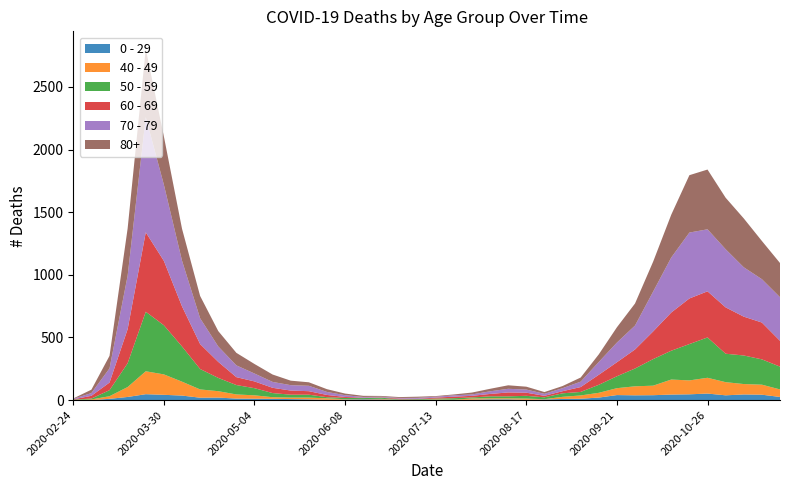

Reading left to right, transcribe all the data shown in this chart.

0 - 29: 2020-02-24=1	2020-03-02=0	2020-03-09=10	2020-03-16=25	2020-03-23=47	2020-03-30=42	2020-04-06=36	2020-04-13=19	2020-04-20=20	2020-04-27=12	2020-05-04=11	2020-05-11=10	2020-05-18=8	2020-05-25=6	2020-06-01=2	2020-06-08=4	2020-06-15=6	2020-06-22=5	2020-06-29=2	2020-07-06=1	2020-07-13=2	2020-07-20=1	2020-07-27=3	2020-08-03=6	2020-08-10=6	2020-08-17=2	2020-08-24=5	2020-08-31=9	2020-09-07=11	2020-09-14=20	2020-09-21=40	2020-09-28=38	2020-10-05=39	2020-10-12=44	2020-10-19=46	2020-10-26=52	2020-11-02=38	2020-11-09=45	2020-11-16=43	2020-11-23=25
40 - 49: 2020-02-24=0	2020-03-02=5	2020-03-09=21	2020-03-16=79	2020-03-23=183	2020-03-30=163	2020-04-06=111	2020-04-13=66	2020-04-20=51	2020-04-27=33	2020-05-04=27	2020-05-11=13	2020-05-18=12	2020-05-25=14	2020-06-01=12	2020-06-08=3	2020-06-15=2	2020-06-22=5	2020-06-29=1	2020-07-06=1	2020-07-13=4	2020-07-20=2	2020-07-27=10	2020-08-03=8	2020-08-10=8	2020-08-17=10	2020-08-24=2	2020-08-31=17	2020-09-07=26	2020-09-14=38	2020-09-21=55	2020-09-28=72	2020-10-05=76	2020-10-12=120	2020-10-19=111	2020-10-26=126	2020-11-02=105	2020-11-09=83	2020-11-16=80	2020-11-23=60
50 - 59: 2020-02-24=3	2020-03-02=7	2020-03-09=48	2020-03-16=190	2020-03-23=475	2020-03-30=392	2020-04-06=281	2020-04-13=163	2020-04-20=106	2020-04-27=75	2020-05-04=57	2020-05-11=33	2020-05-18=23	2020-05-25=23	2020-06-01=9	2020-06-08=10	2020-06-15=8	2020-06-22=9	2020-06-29=3	2020-07-06=5	2020-07-13=6	2020-07-20=12	2020-07-27=8	2020-08-03=16	2020-08-10=16	2020-08-17=22	2020-08-24=15	2020-08-31=28	2020-09-07=28	2020-09-14=64	2020-09-21=95	2020-09-28=142	2020-10-05=212	2020-10-12=230	2020-10-19=290	2020-10-26=322	2020-11-02=227	2020-11-09=228	2020-11-16=202	2020-11-23=182
60 - 69: 2020-02-24=2	2020-03-02=22	2020-03-09=61	2020-03-16=272	2020-03-23=634	2020-03-30=514	2020-04-06=320	2020-04-13=199	2020-04-20=128	2020-04-27=63	2020-05-04=54	2020-05-11=42	2020-05-18=33	2020-05-25=28	2020-06-01=18	2020-06-08=8	2020-06-15=3	2020-06-22=3	2020-06-29=6	2020-07-06=3	2020-07-13=8	2020-07-20=12	2020-07-27=13	2020-08-03=19	2020-08-10=31	2020-08-17=25	2020-08-24=12	2020-08-31=17	2020-09-07=39	2020-09-14=80	2020-09-21=112	2020-09-28=152	2020-10-05=221	2020-10-12=305	2020-10-19=364	2020-10-26=368	2020-11-02=370	2020-11-09=310	2020-11-16=294	2020-11-23=206
70 - 79: 2020-02-24=4	2020-03-02=22	2020-03-09=113	2020-03-16=427	2020-03-23=920	2020-03-30=608	2020-04-06=365	2020-04-13=206	2020-04-20=123	2020-04-27=94	2020-05-04=63	2020-05-11=47	2020-05-18=43	2020-05-25=43	2020-06-01=24	2020-06-08=14	2020-06-15=6	2020-06-22=5	2020-06-29=5	2020-07-06=8	2020-07-13=7	2020-07-20=11	2020-07-27=11	2020-08-03=21	2020-08-10=29	2020-08-17=25	2020-08-24=16	2020-08-31=24	2020-09-07=43	2020-09-14=102	2020-09-21=157	2020-09-28=191	2020-10-05=318	2020-10-12=439	2020-10-19=526	2020-10-26=495	2020-11-02=464	2020-11-09=394	2020-11-16=346	2020-11-23=348
80+: 2020-02-24=3	2020-03-02=27	2020-03-09=100	2020-03-16=377	2020-03-23=544	2020-03-30=385	2020-04-06=255	2020-04-13=178	2020-04-20=123	2020-04-27=100	2020-05-04=76	2020-05-11=59	2020-05-18=36	2020-05-25=28	2020-06-01=22	2020-06-08=13	2020-06-15=9	2020-06-22=6	2020-06-29=7	2020-07-06=9	2020-07-13=5	2020-07-20=7	2020-07-27=15	2020-08-03=20	2020-08-10=28	2020-08-17=23	2020-08-24=14	2020-08-31=17	2020-09-07=33	2020-09-14=61	2020-09-21=122	2020-09-28=176	2020-10-05=239	2020-10-12=342	2020-10-19=458	2020-10-26=477	2020-11-02=411	2020-11-09=390	2020-11-16=305	2020-11-23=273